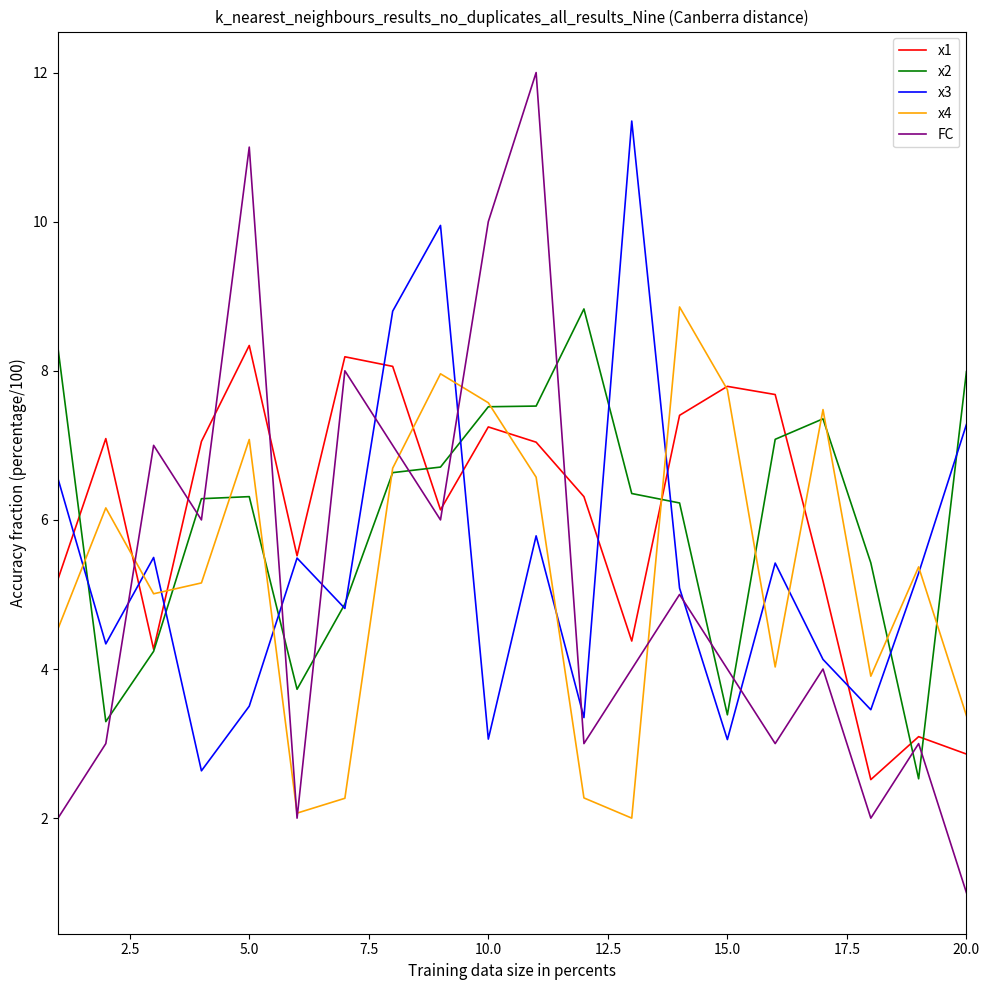

Which series has the largest range (max minus min)?

FC